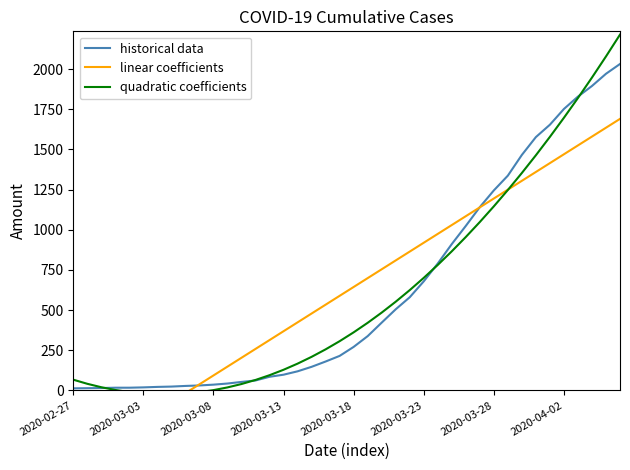

What is the label of the 13th point from the right?

27